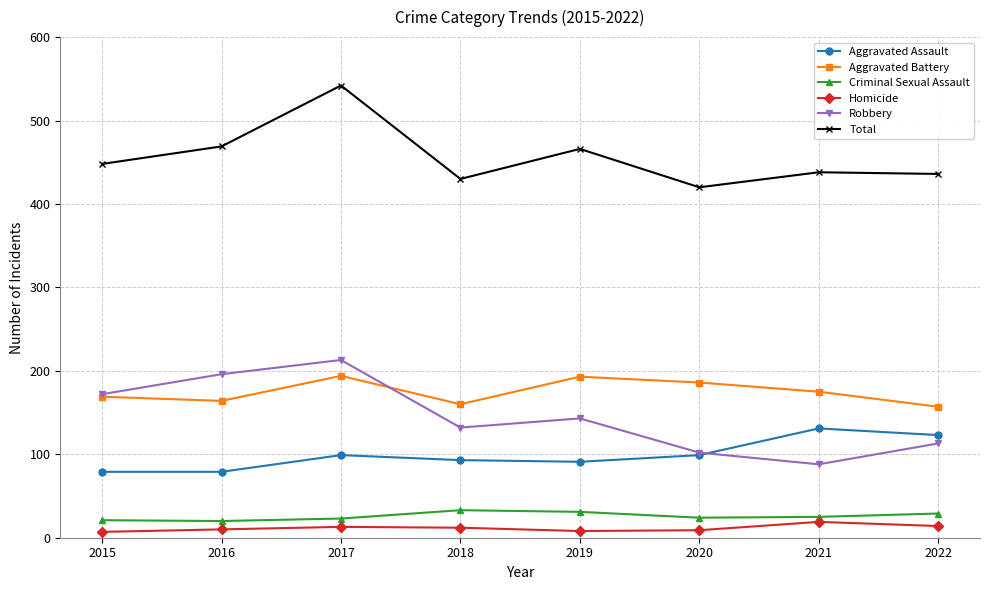

What is the difference between the highest and lowest values at 2018?

418